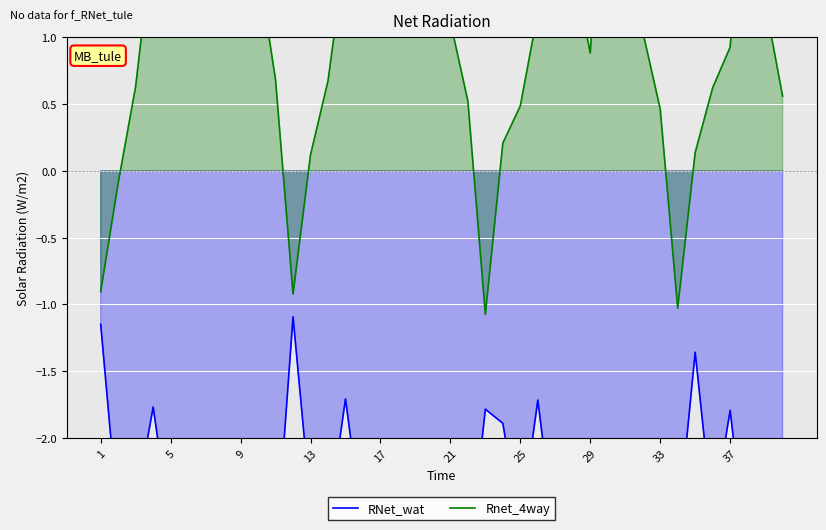

Is it true that RNet_wat equals -2.6 at 35?

True